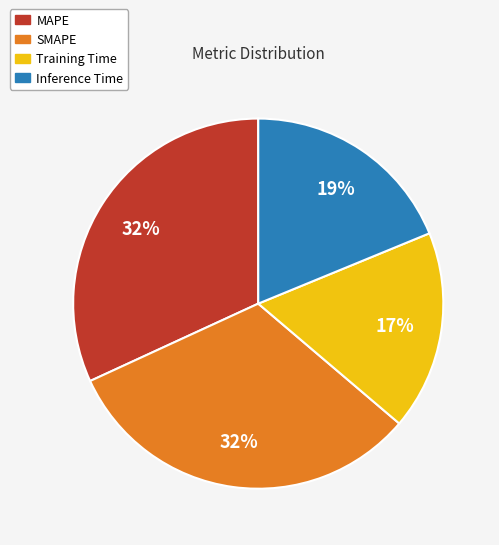

True or false: MAPE accounts for 39% of the total.

False